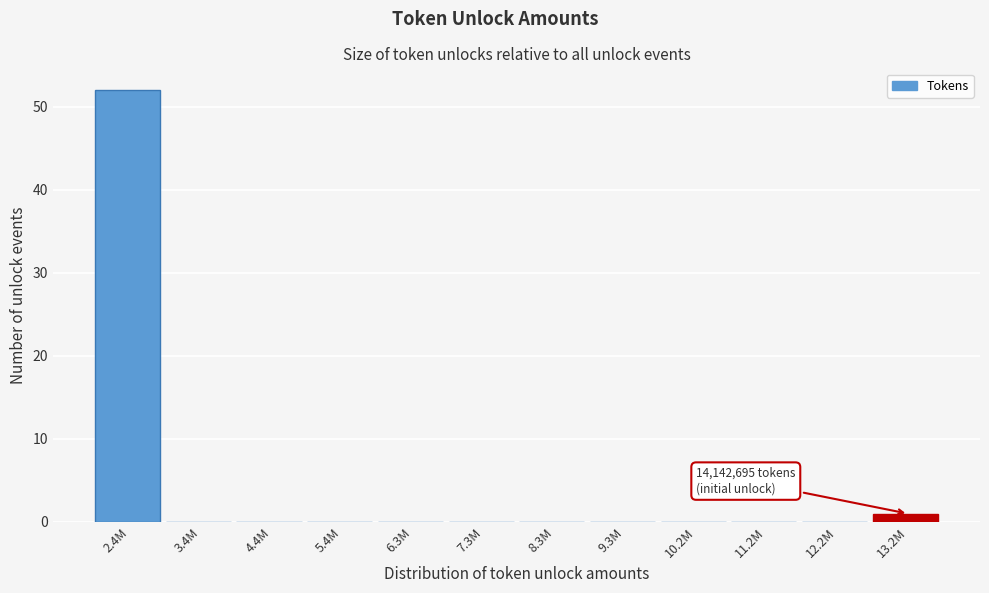

Reading left to right, what are all the values shown in this chart?

2.4M=52	3.4M=0	4.4M=0	5.4M=0	6.3M=0	7.3M=0	8.3M=0	9.3M=0	10.2M=0	11.2M=0	12.2M=0	13.2M=1